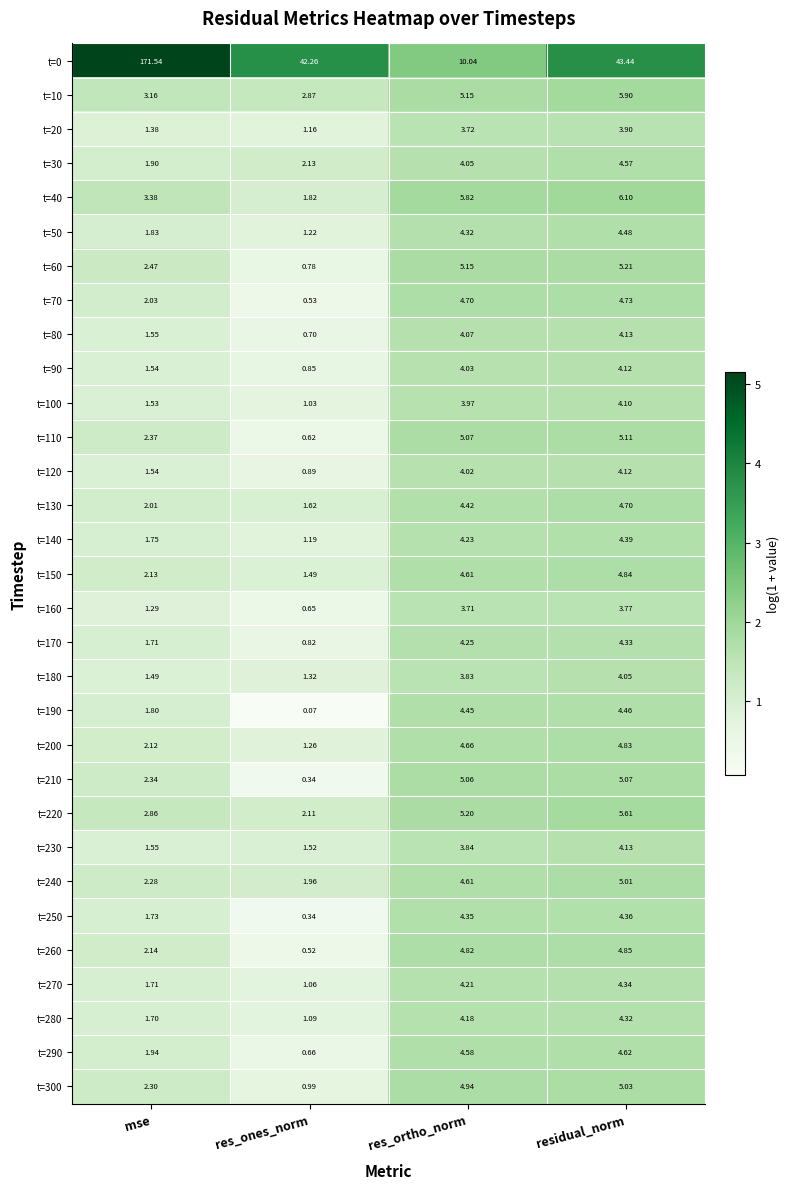

List the labels in order of t=0 value, smallest first.

res_ortho_norm, res_ones_norm, residual_norm, mse